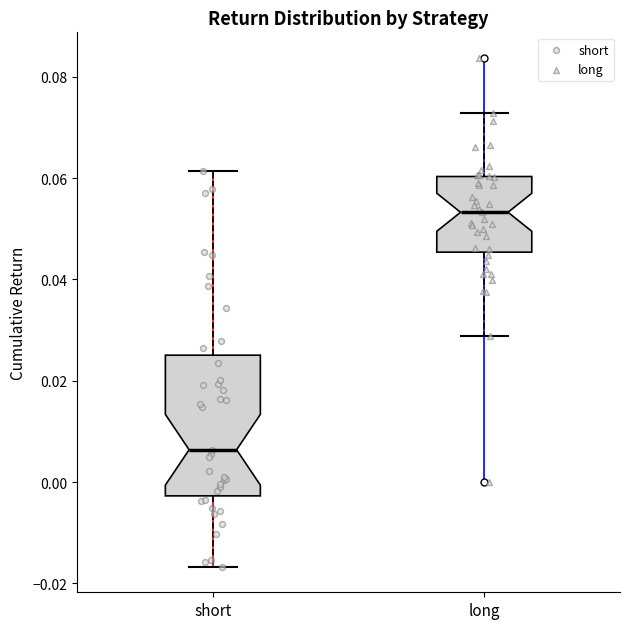

Comparing the boxes themselves (not the whiskers), which one is the tallest?

short